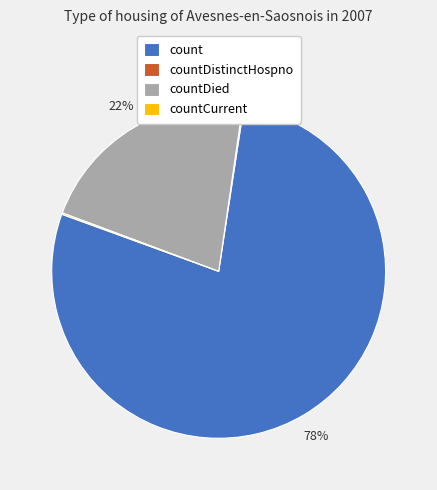

Which slice is the largest?

count